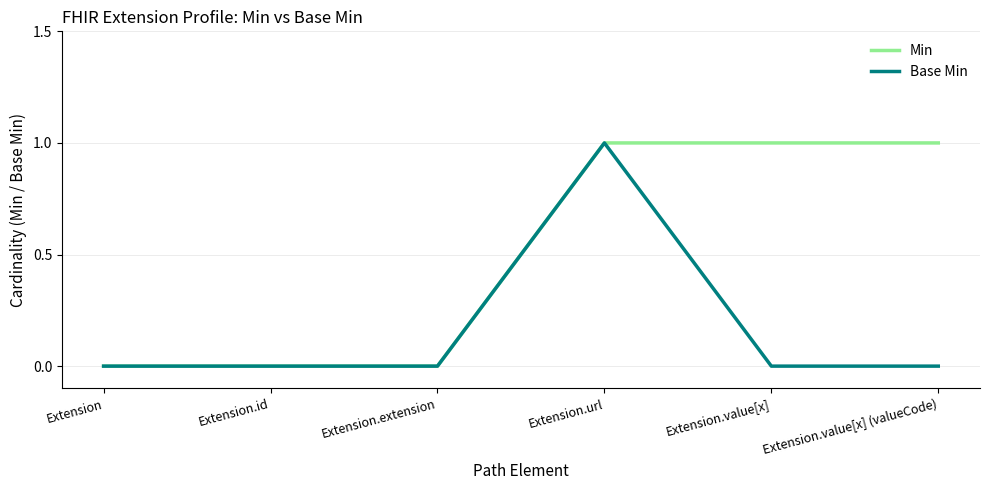

Rank the series by their average value, from lowest to highest.

Base Min, Min